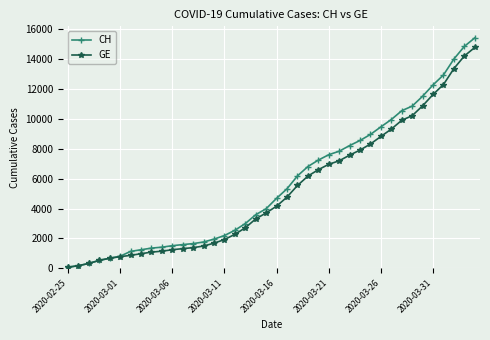

Which series has the widest spread of values?

CH